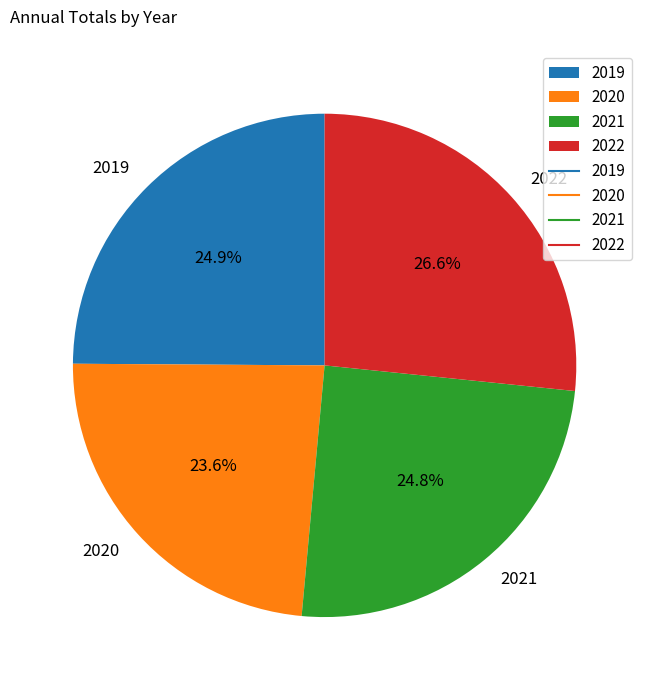

Count the number of slices in the pie.

4